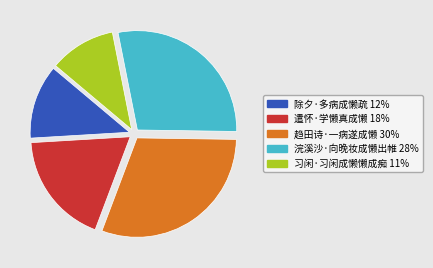

Which category has the smallest portion of the pie?

习闲·习闲成懒懒成痴